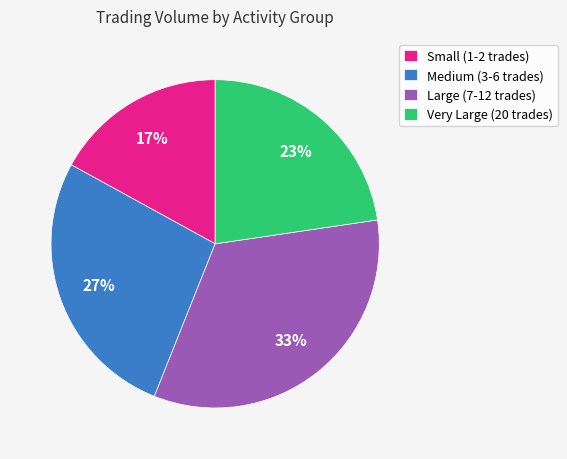

To the nearest percent, what is the difference between the largest and smallest slice percentages?

16%